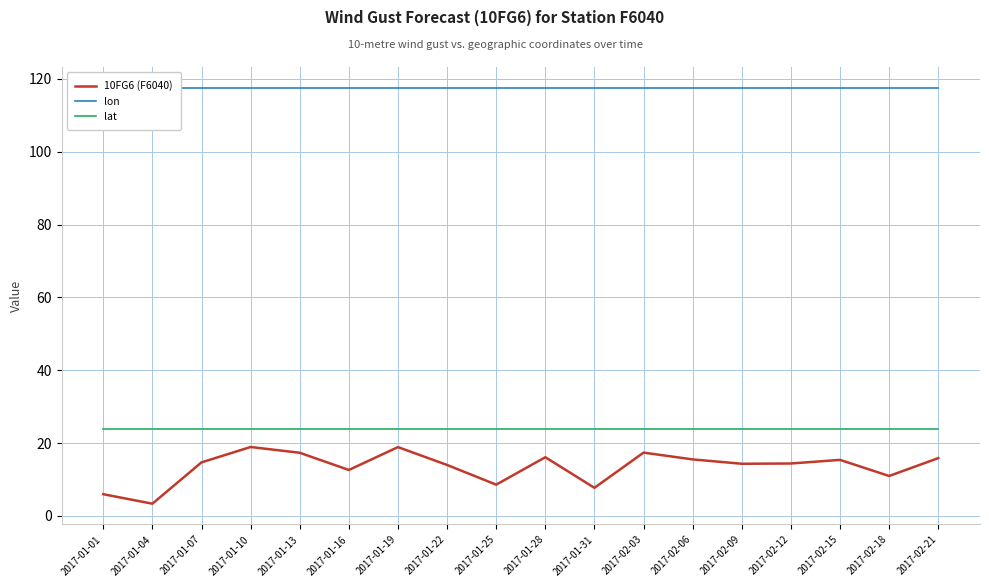

Reading left to right, what are all the values shown in this chart?

10FG6 (F6040): 5.9	3.3	14.7	18.9	17.3	12.6	18.9	14.0	8.6	16.1	7.7	17.4	15.5	14.3	14.4	15.4	10.9	15.8
lon: 117.6	117.6	117.6	117.6	117.6	117.6	117.6	117.6	117.6	117.6	117.6	117.6	117.6	117.6	117.6	117.6	117.6	117.6
lat: 23.7	23.7	23.7	23.7	23.7	23.7	23.7	23.7	23.7	23.7	23.7	23.7	23.7	23.7	23.7	23.7	23.7	23.7